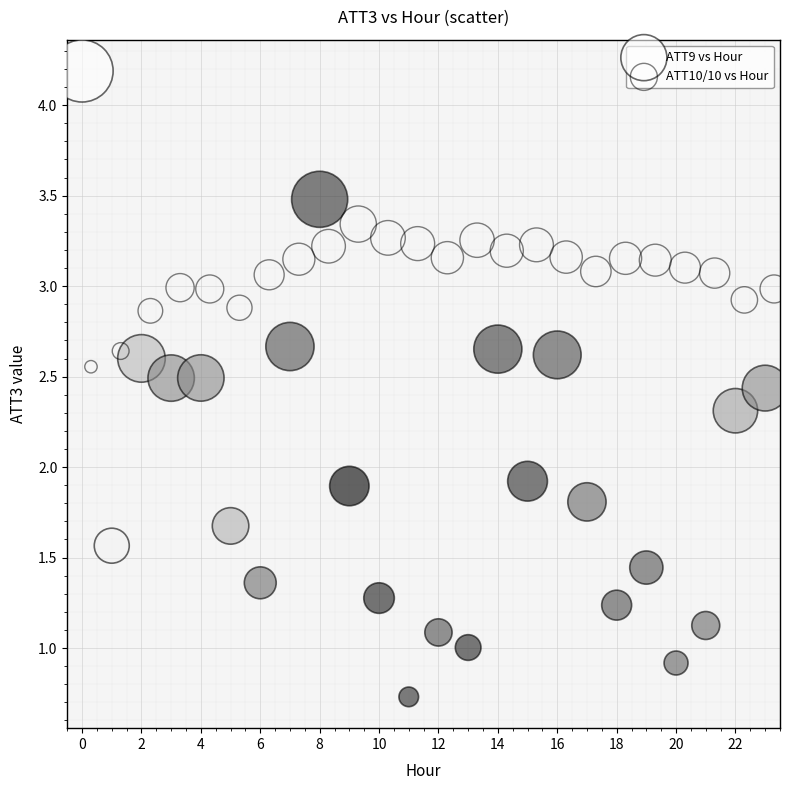

What are all the series names shown in the legend?

ATT9 vs Hour, ATT10/10 vs Hour